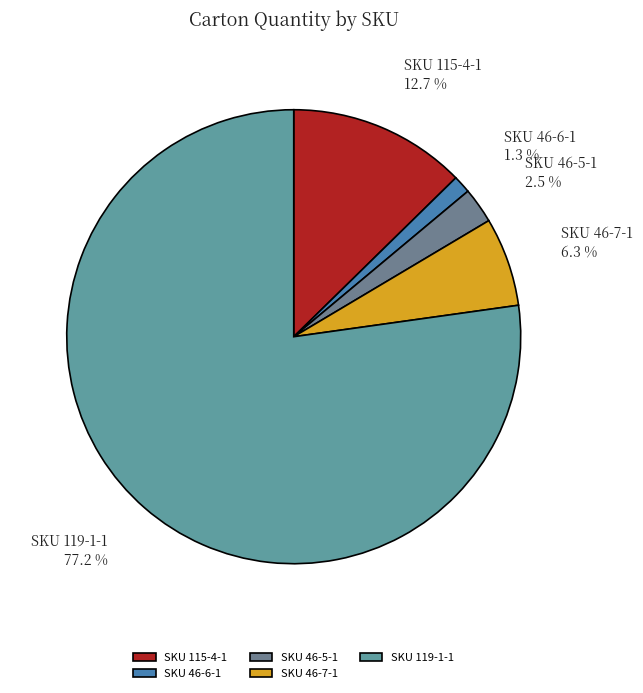

What is the majority slice?

SKU 119-1-1